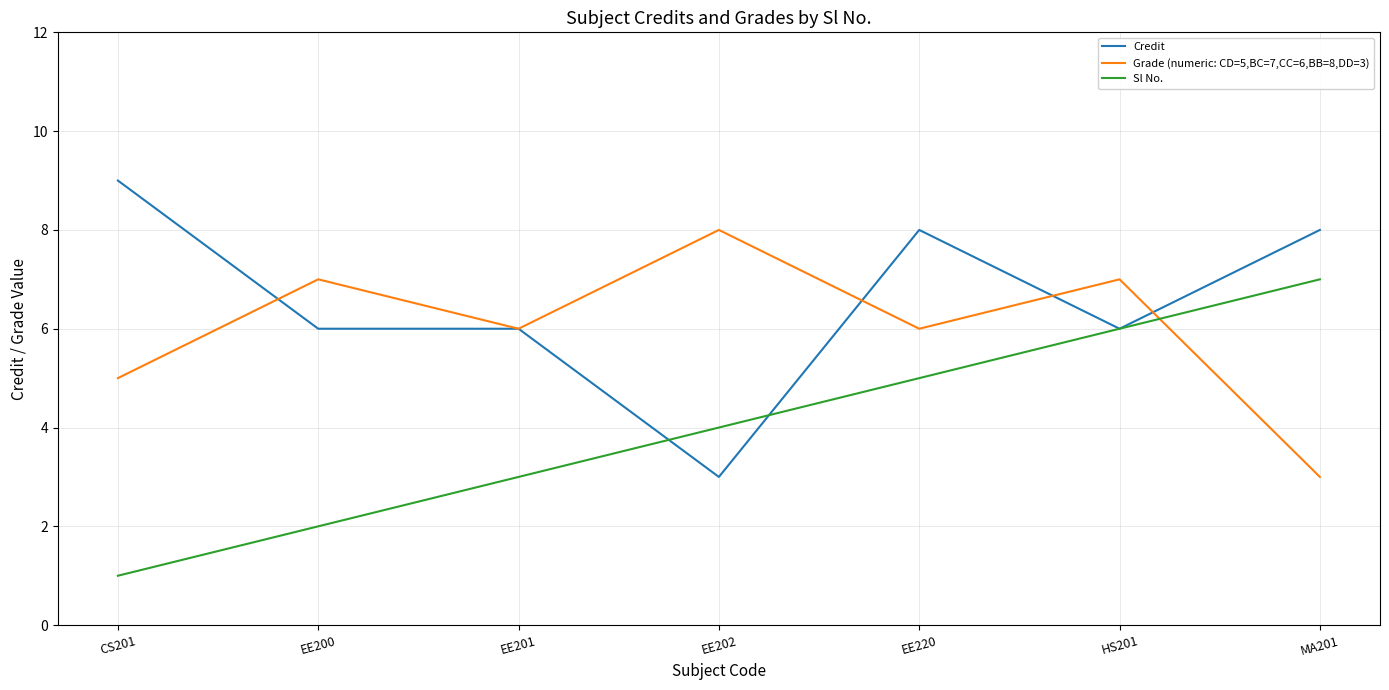

What is the spread (max minus min) of values at EE202?

5